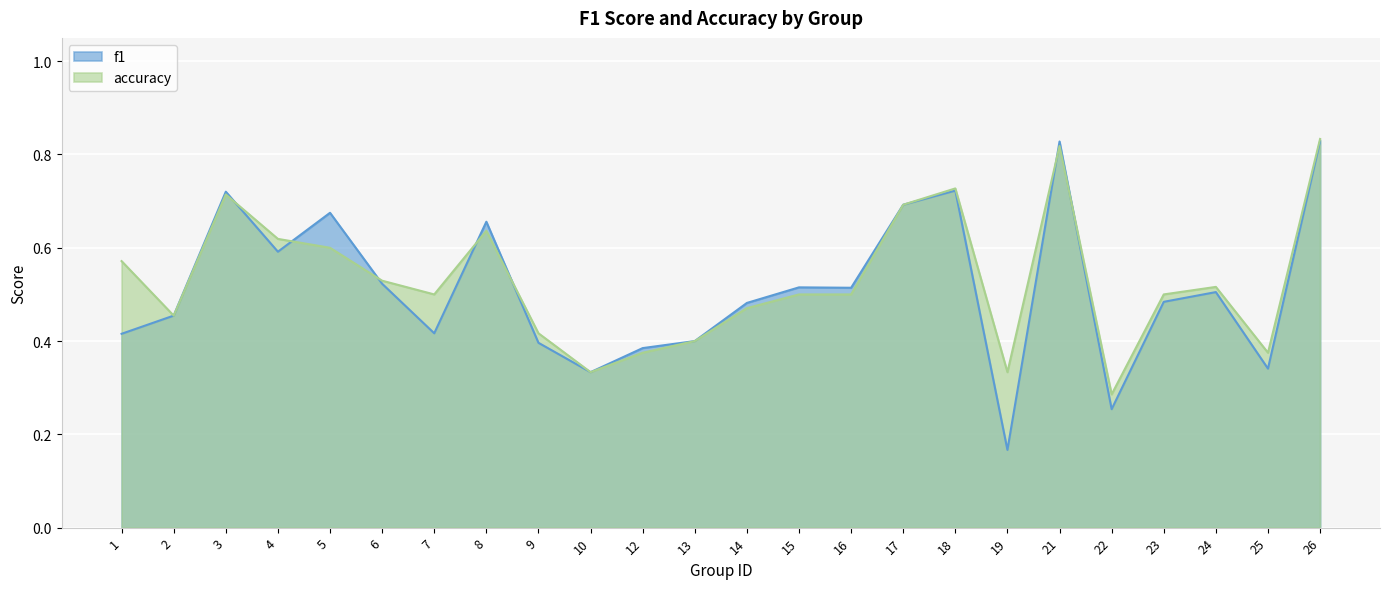

Reading left to right, what are all the values shown in this chart?

f1: 1=0.4	2=0.5	3=0.7	4=0.6	5=0.7	6=0.5	7=0.4	8=0.7	9=0.4	10=0.3	12=0.4	13=0.4	14=0.5	15=0.5	16=0.5	17=0.7	18=0.7	19=0.2	21=0.8	22=0.3	23=0.5	24=0.5	25=0.3	26=0.8
accuracy: 1=0.6	2=0.5	3=0.7	4=0.6	5=0.6	6=0.5	7=0.5	8=0.6	9=0.4	10=0.3	12=0.4	13=0.4	14=0.5	15=0.5	16=0.5	17=0.7	18=0.7	19=0.3	21=0.8	22=0.3	23=0.5	24=0.5	25=0.4	26=0.8